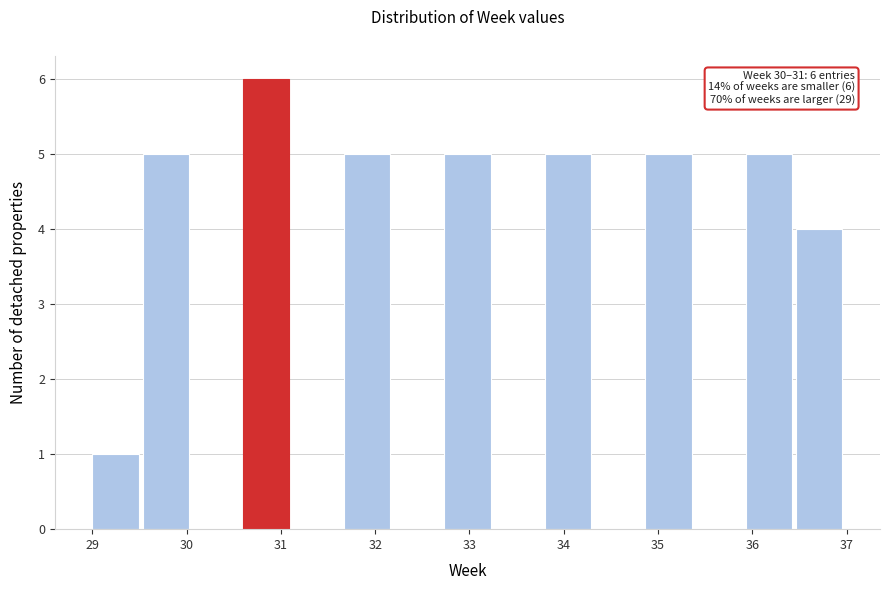

Which range on the x-axis has the tallest bar?

30.6 to 31.1